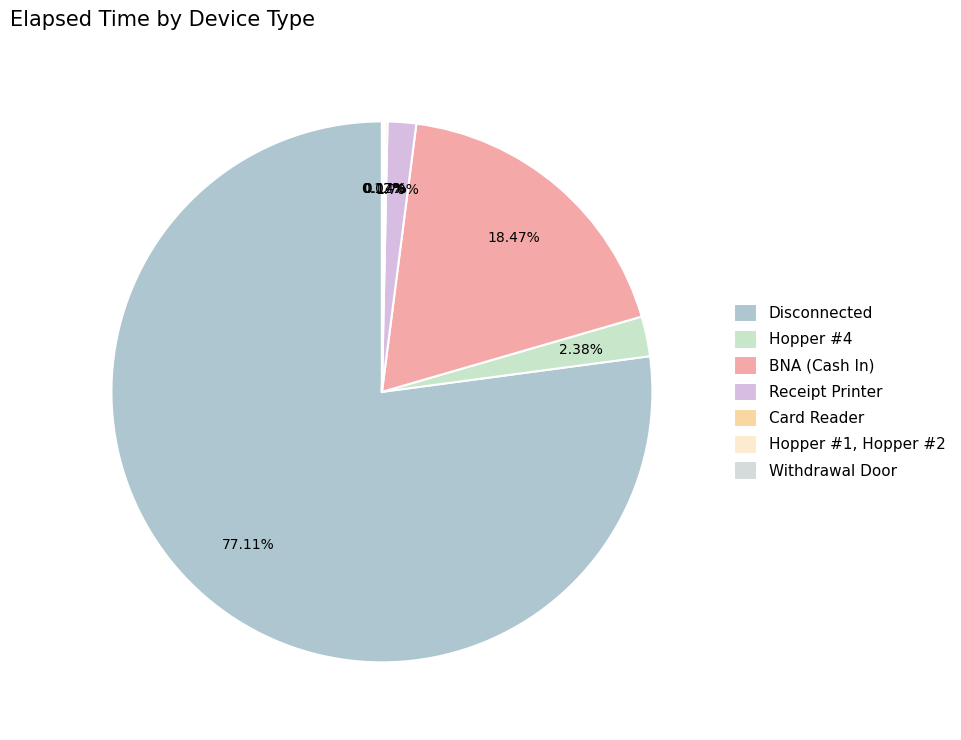

Which category has the biggest portion of the pie?

Disconnected